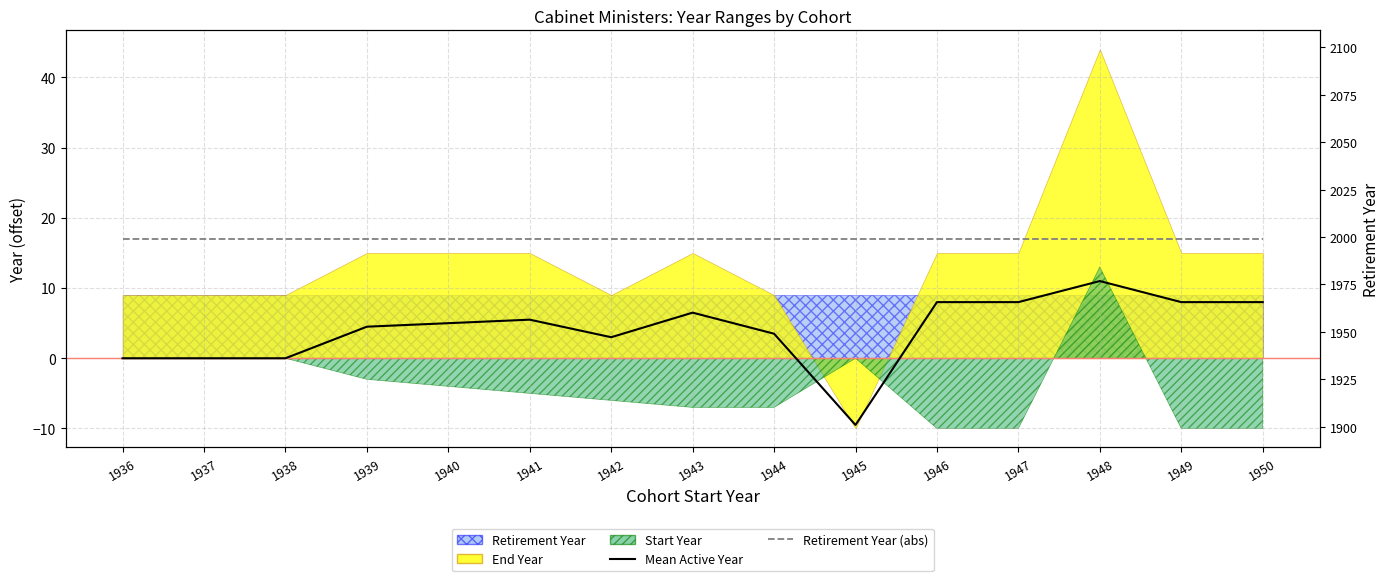

How many data points in Mean Active Year are less than 5?

7